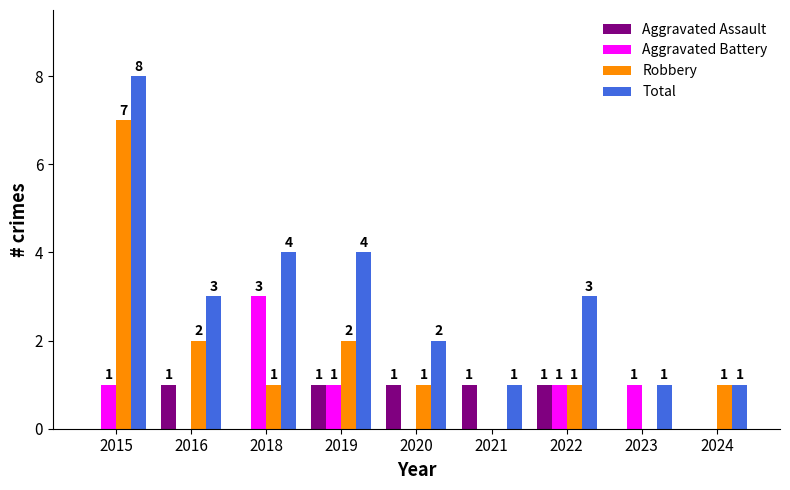

Which series has the largest total across all categories?

Total